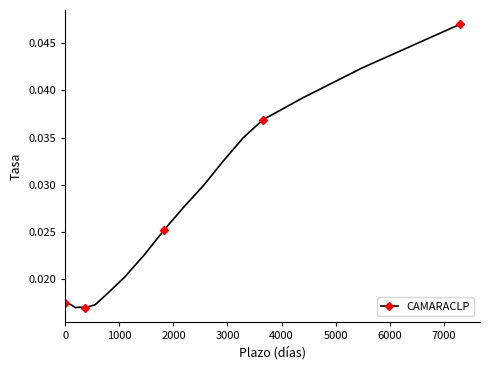

What is the sum of all values?

0.5